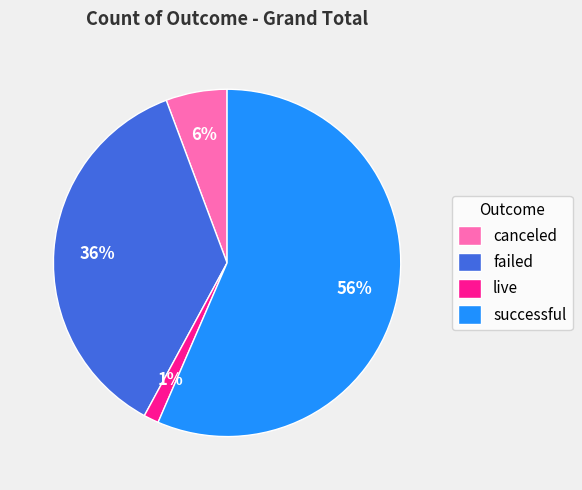

To the nearest percent, what percentage of the pie is failed?

36%